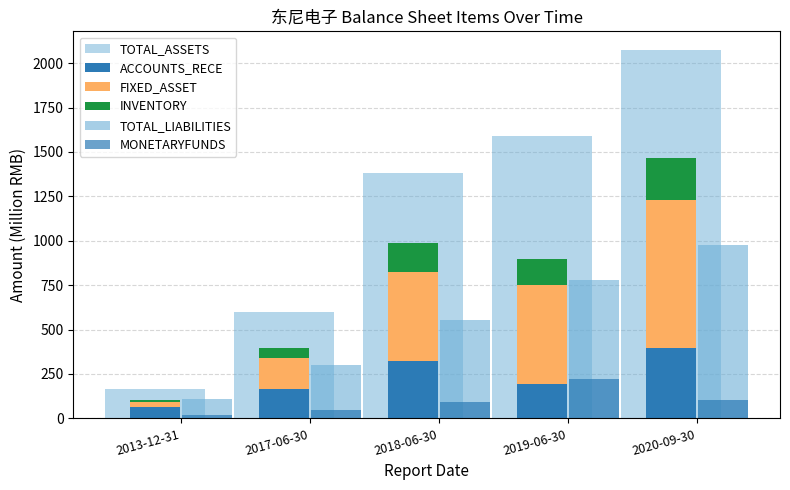

The ACCOUNTS_RECE series shows 195.2 at 2019-06-30. True or false?

True